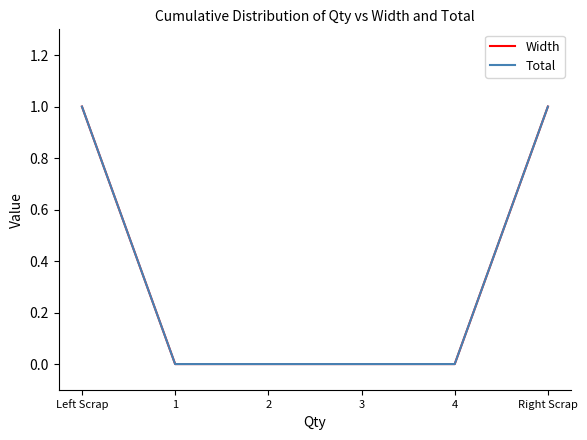

Is this an area chart (filled region under the line)?

No